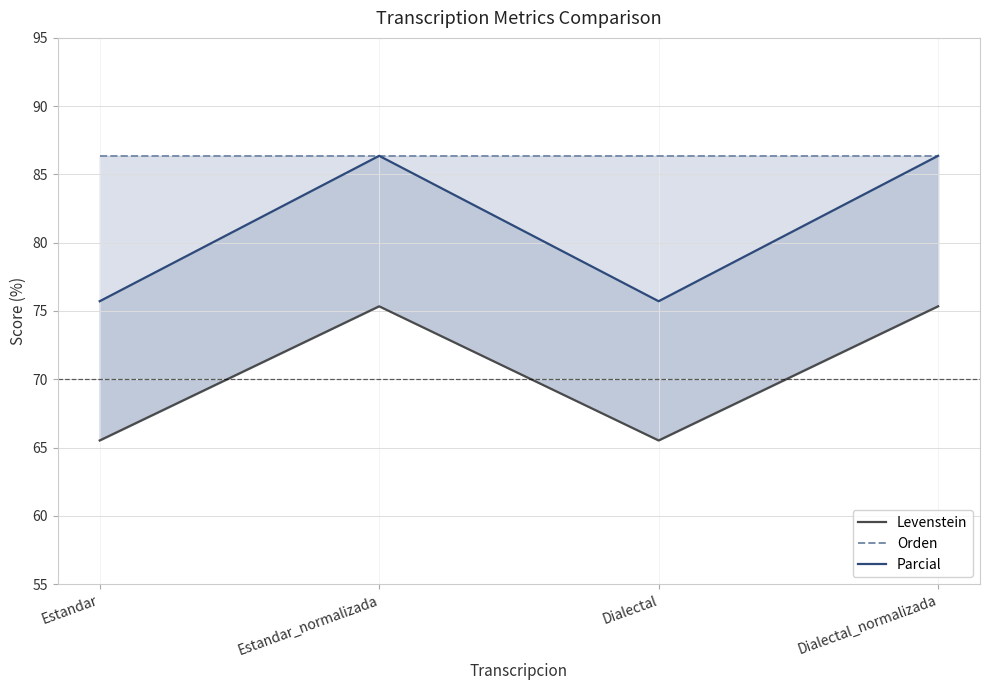

Which series has the widest spread of values?

Parcial